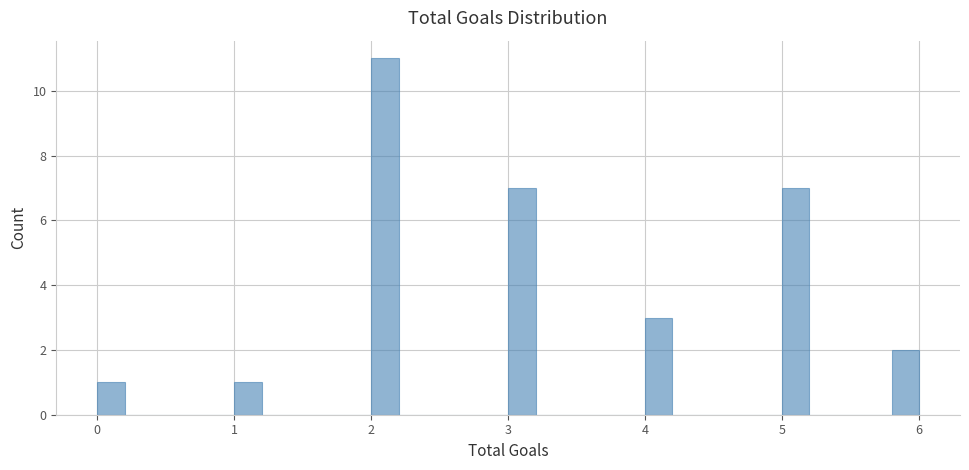

Around what value on the x-axis is the tallest bar? Give the approximate position of its centre, as read against the axis.

2.1